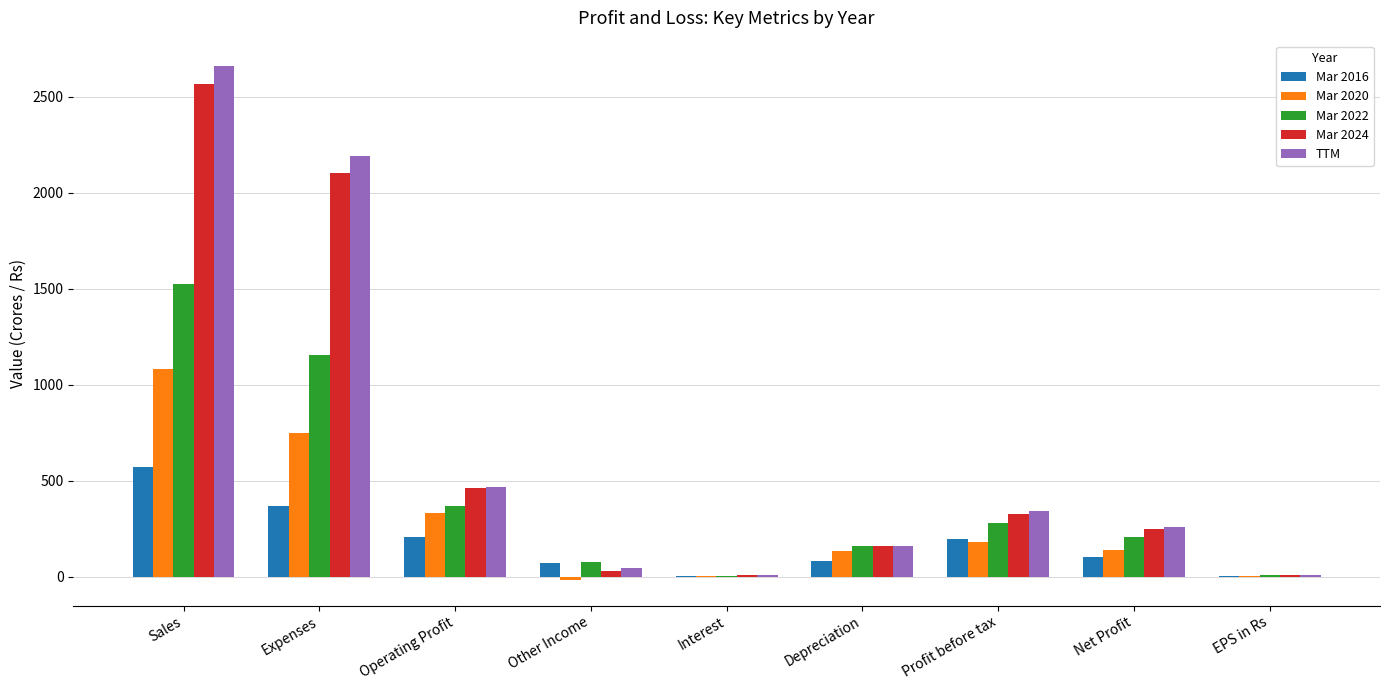

How many categories are shown in the chart?

9